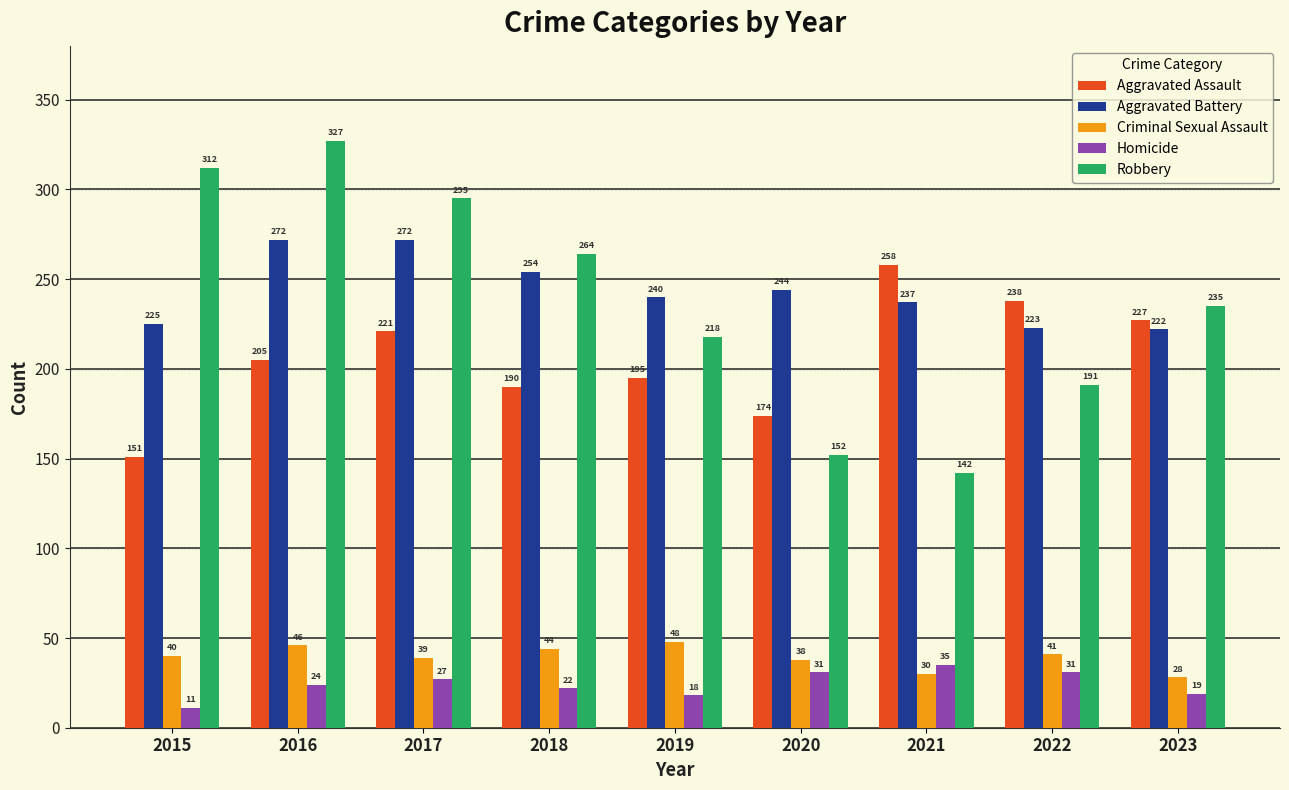

What are all the series names shown in the legend?

Aggravated Assault, Aggravated Battery, Criminal Sexual Assault, Homicide, Robbery